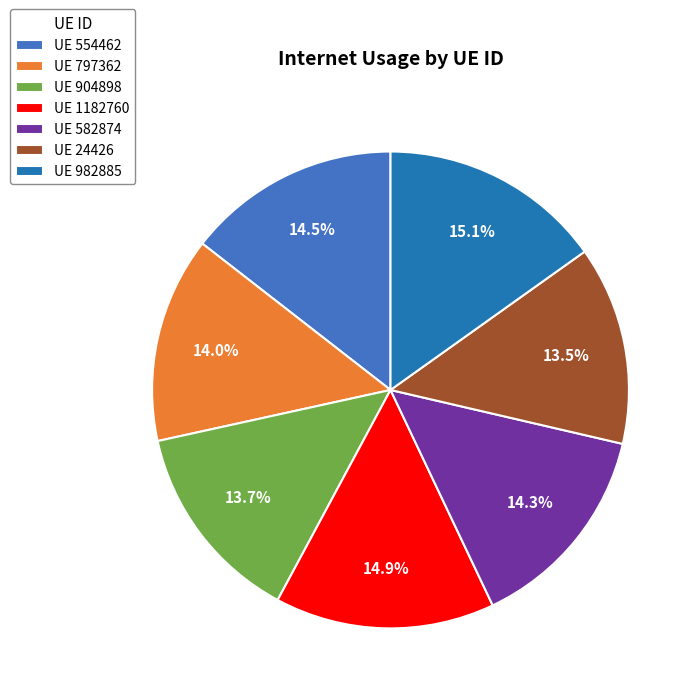

What portion of the pie excludes UE 582874?

85.7%